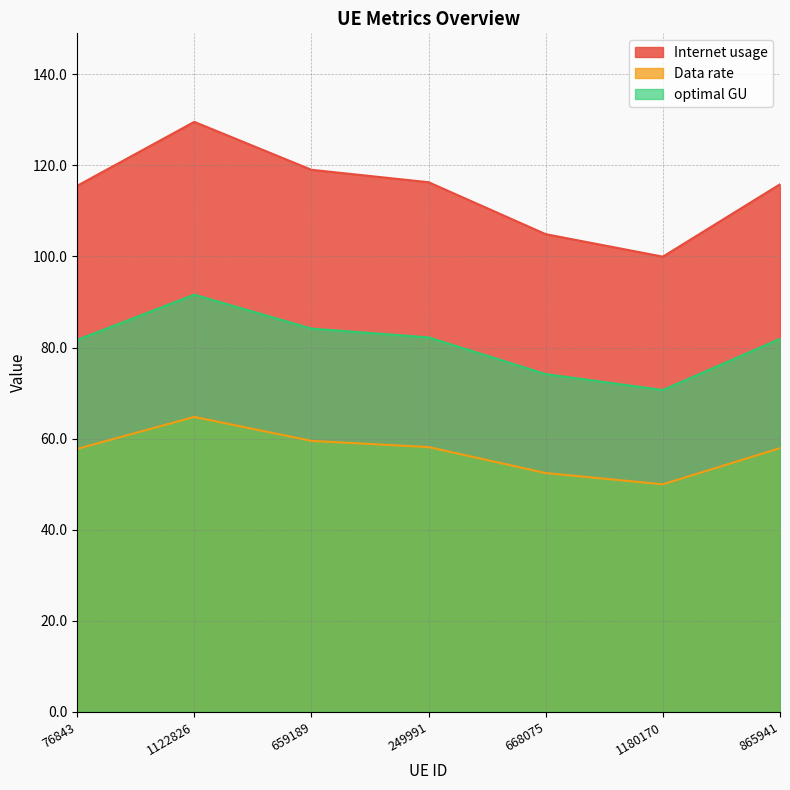

True or false: Internet usage and Data rate intersect in this chart.

False